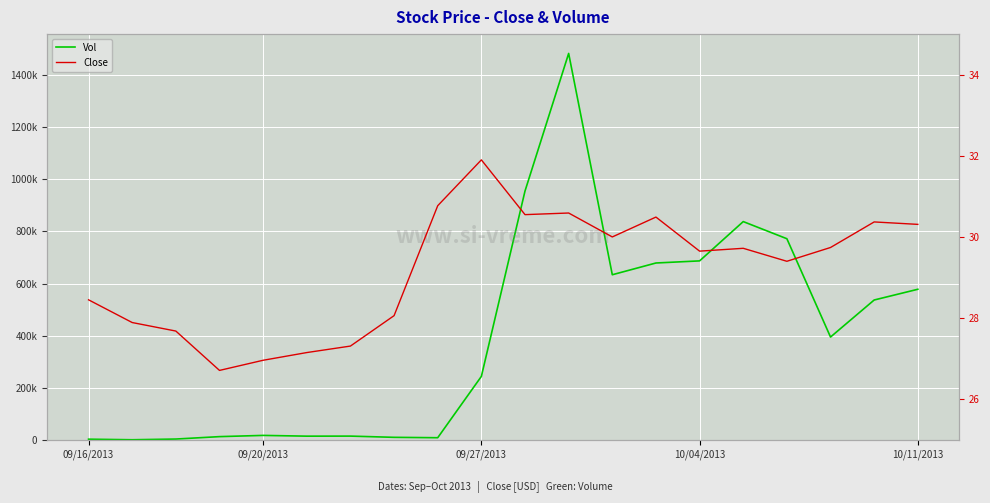

At which category is the sum across all series the highest?

11